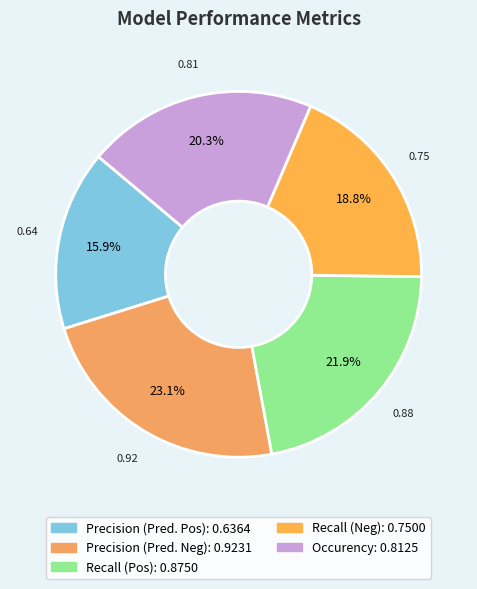

What percentage is the Precision (Pred. Neg) slice, to the nearest percent?

23%